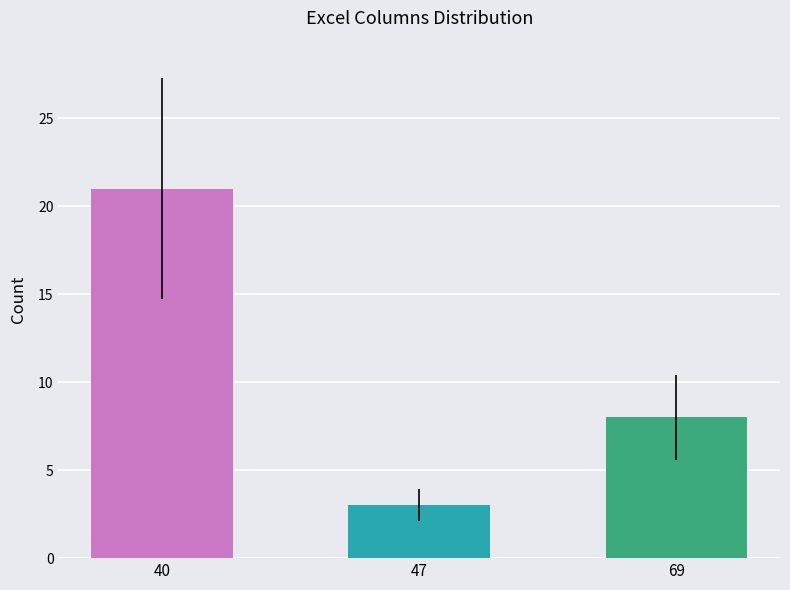

Reading right to left, transcribe all the data shown in this chart.

8	3	21